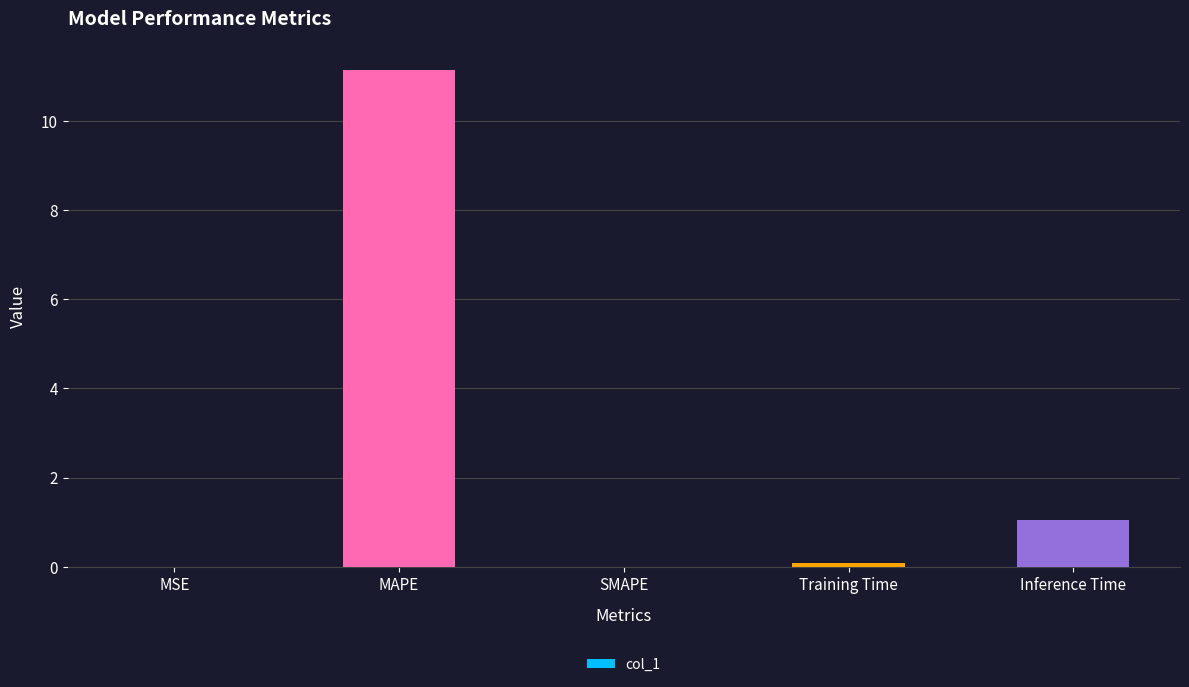

What is the change in value from MSE to Inference Time?

+1.0